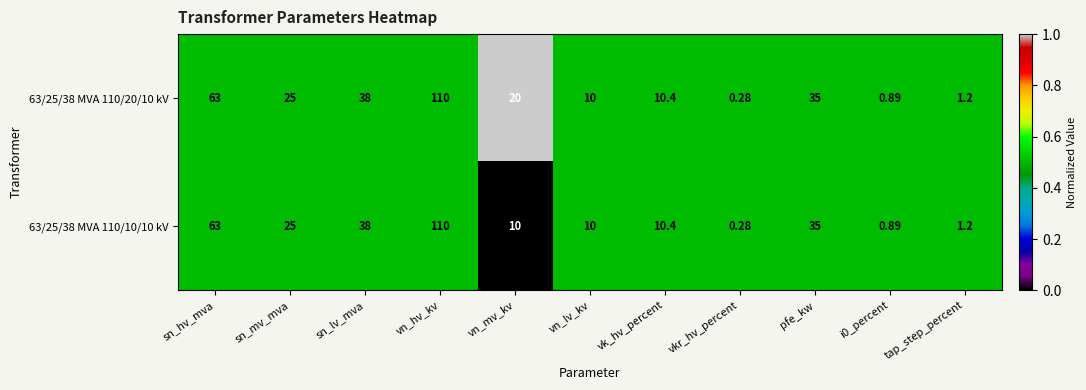

What is the total value across all series at i0_percent?

1.8